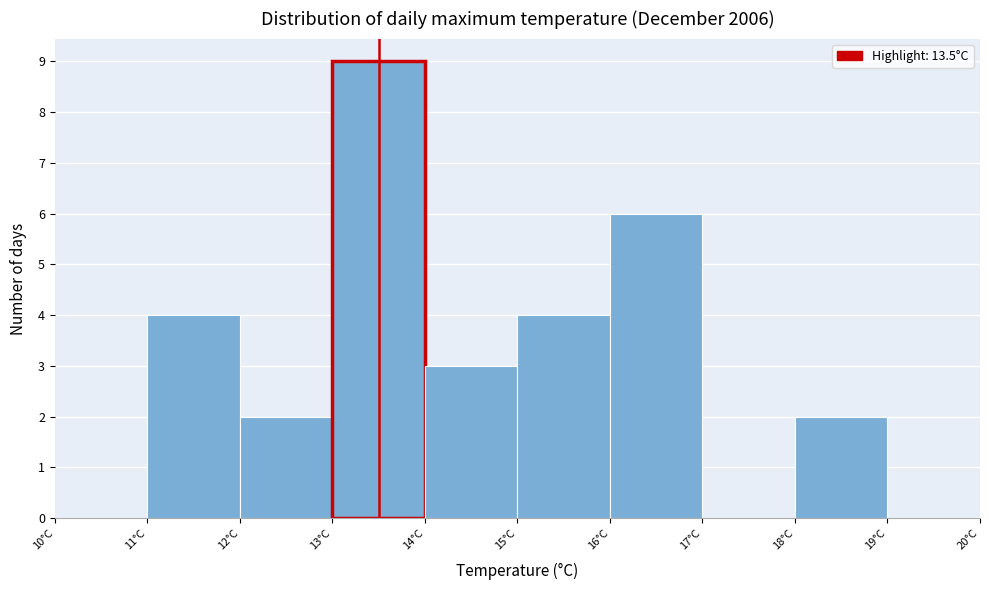

Reading left to right, list every bar in this chart as the range it spans on the x-axis followed by its height. The values are not printed on the chart, so give them approximately, as read against the axis.

10 to 11: 0
11 to 12: 4
12 to 13: 2
13 to 14: 9
14 to 15: 3
15 to 16: 4
16 to 17: 6
17 to 18: 0
18 to 19: 2
19 to 20: 0